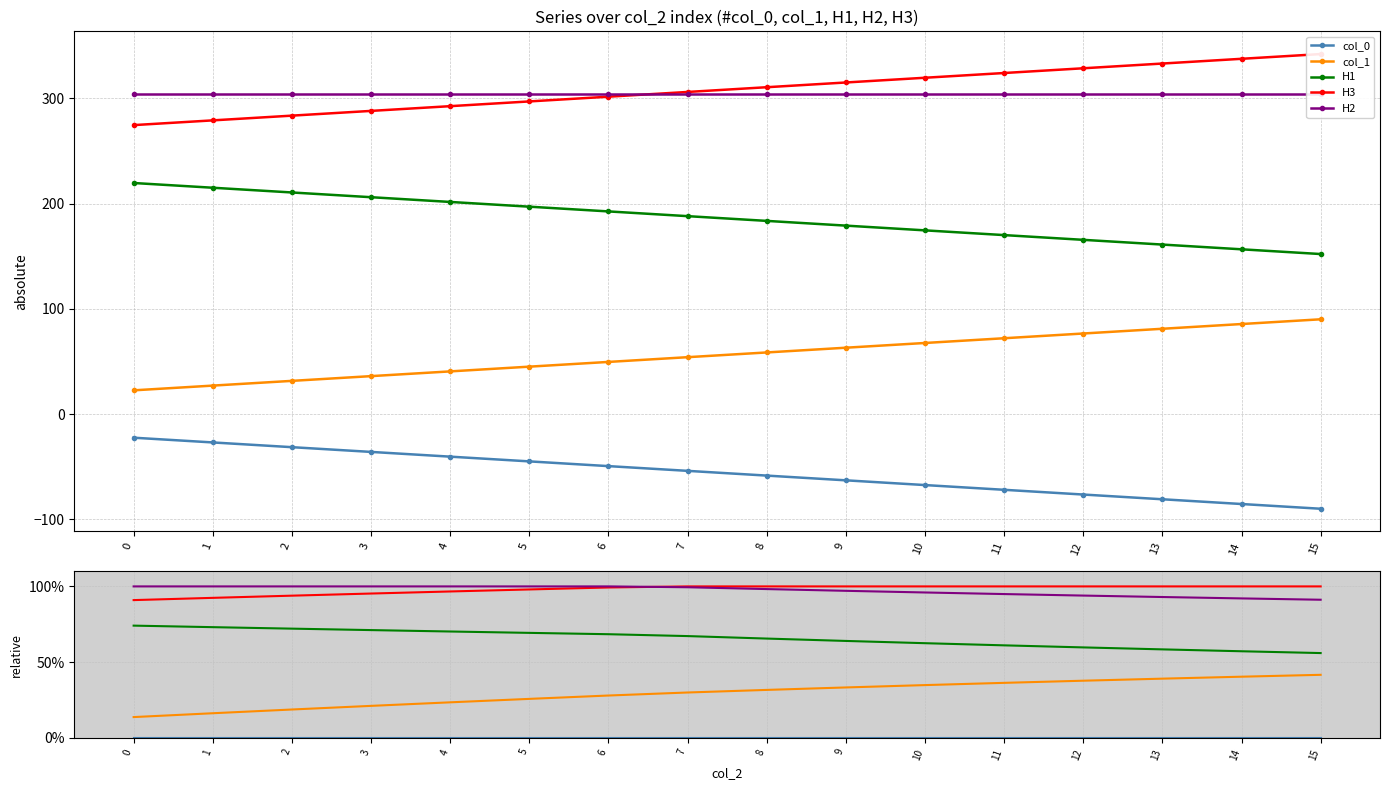

How many lines are shown in the chart?

5